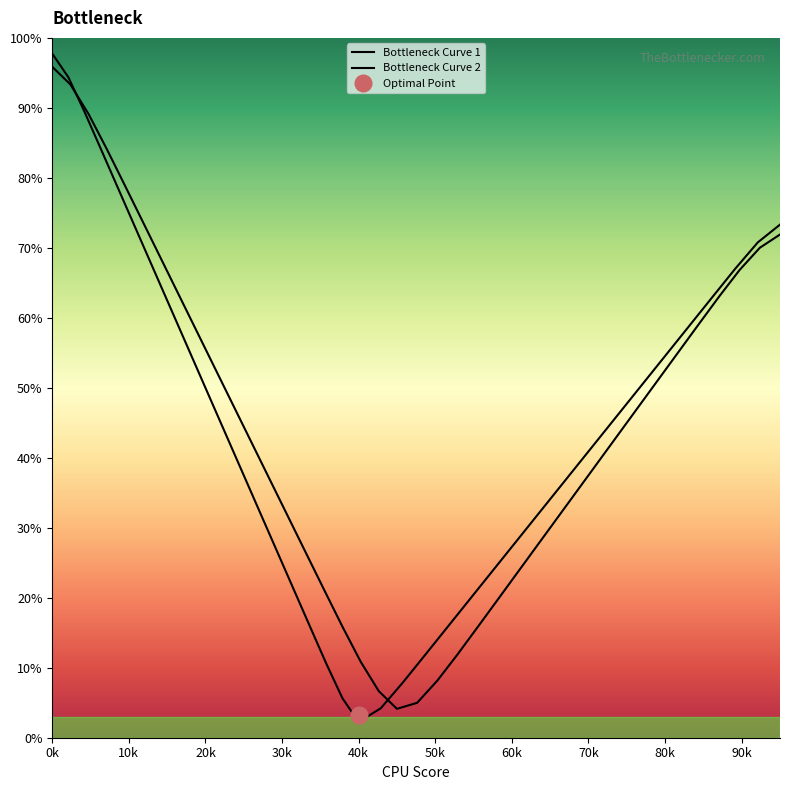

What is the average value of the Bottleneck Curve 1 series?

44.8